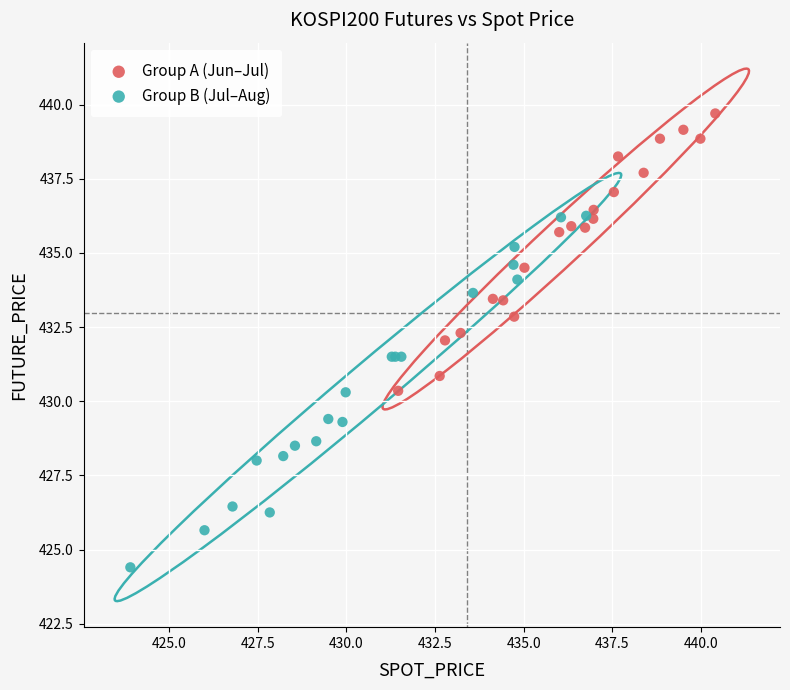

Which series contains the lowest Y value?

Group B (Jul–Aug)